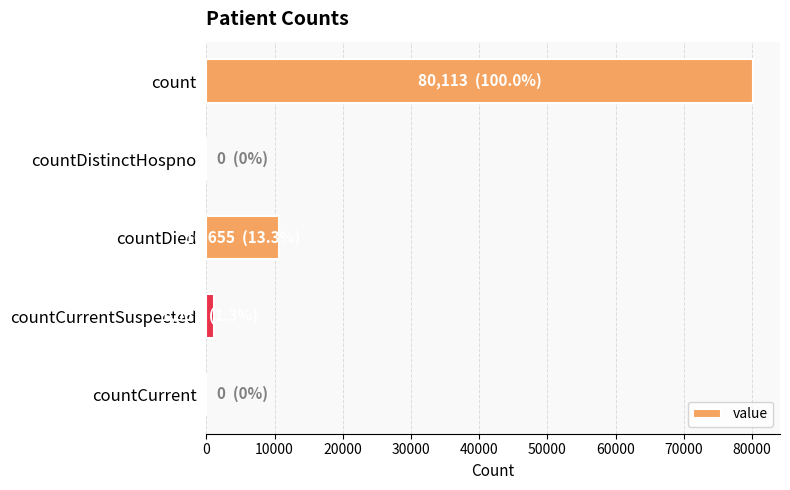

Reading bottom to top, extract all data points from this chart.

countCurrent=0	countCurrentSuspected=1067	countDied=10655	countDistinctHospno=0	count=80113